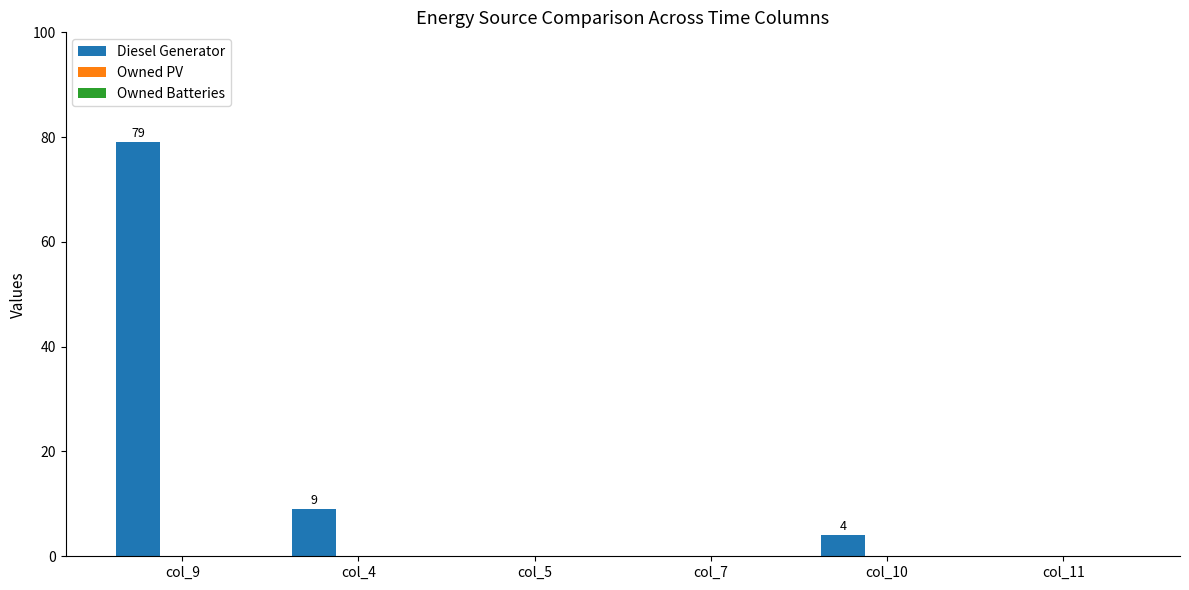

What is the greatest value displayed?

79